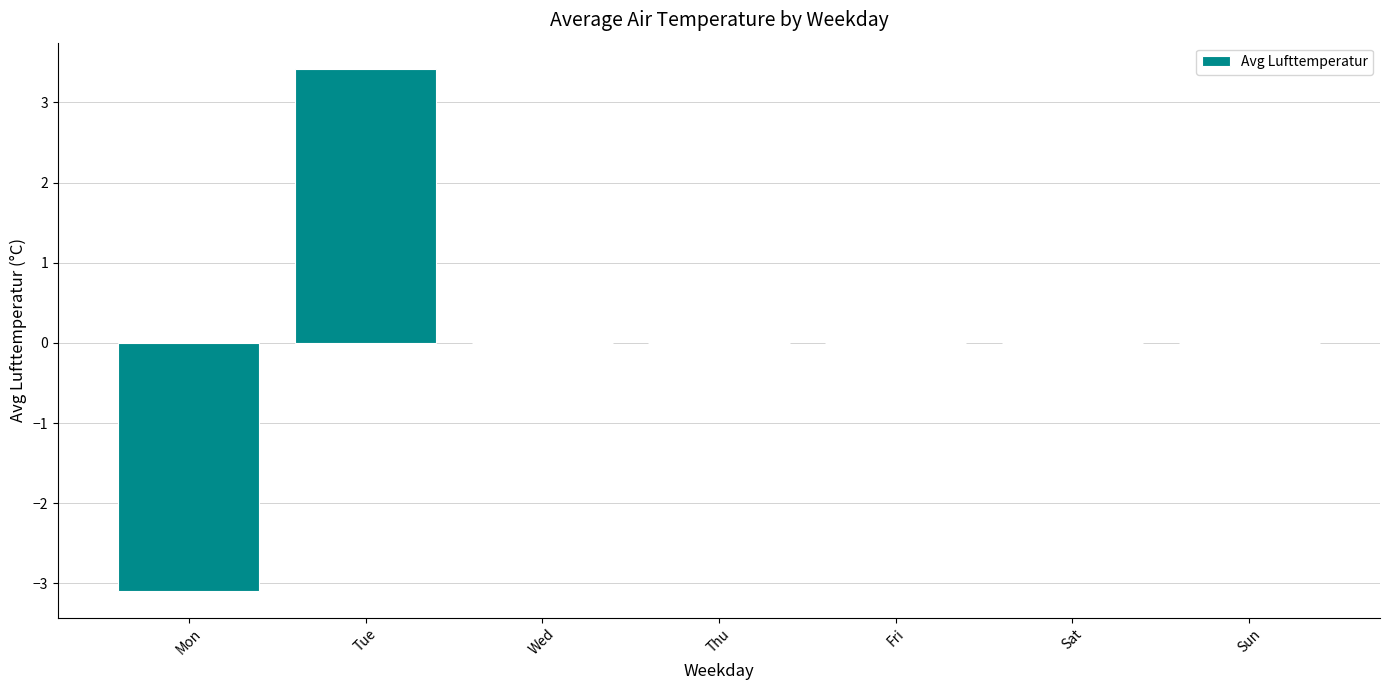

What value does the data have at Mon?

-3.1